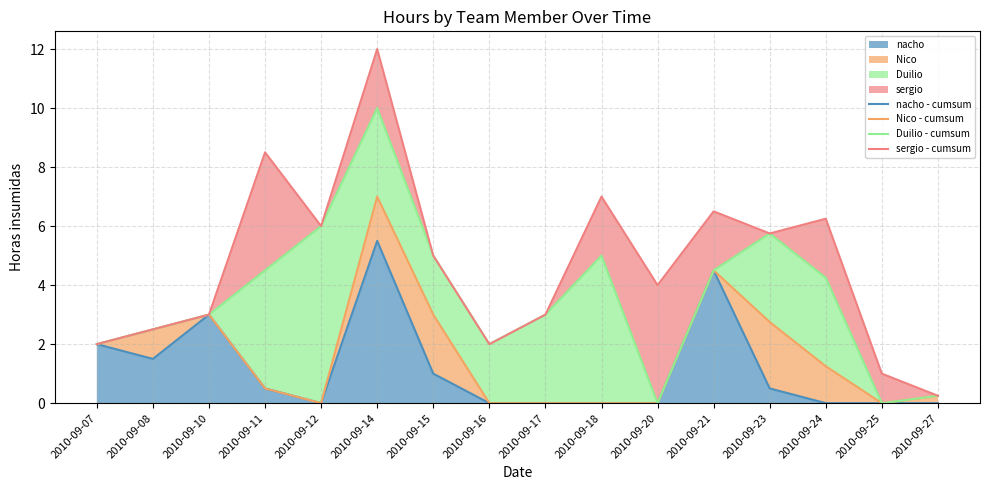

Is it true that sergio - cumsum equals 6.5 at 2010-09-21?

True